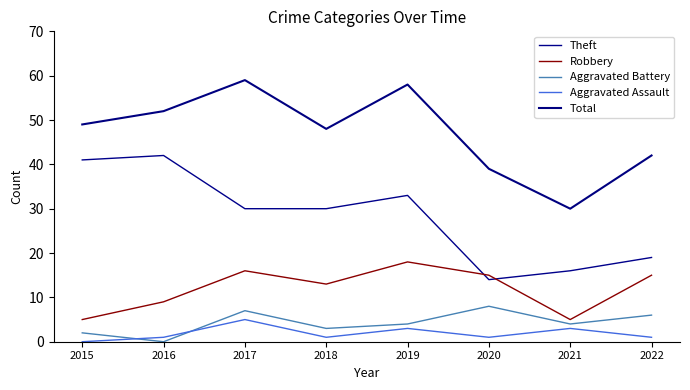

The value of Aggravated Assault at 2019 is 4. True or false?

False